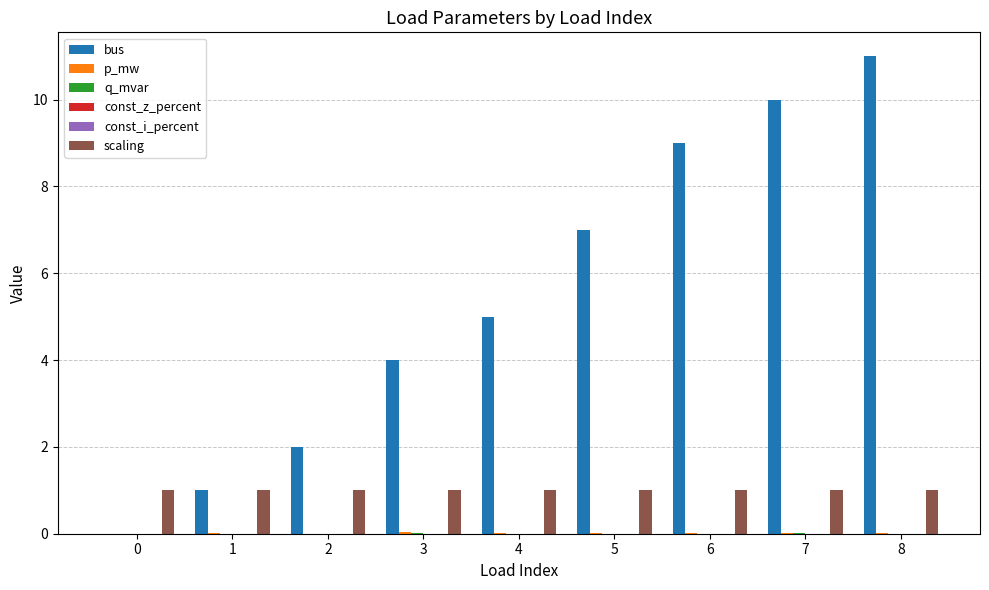

At which category is the sum across all series the highest?

8